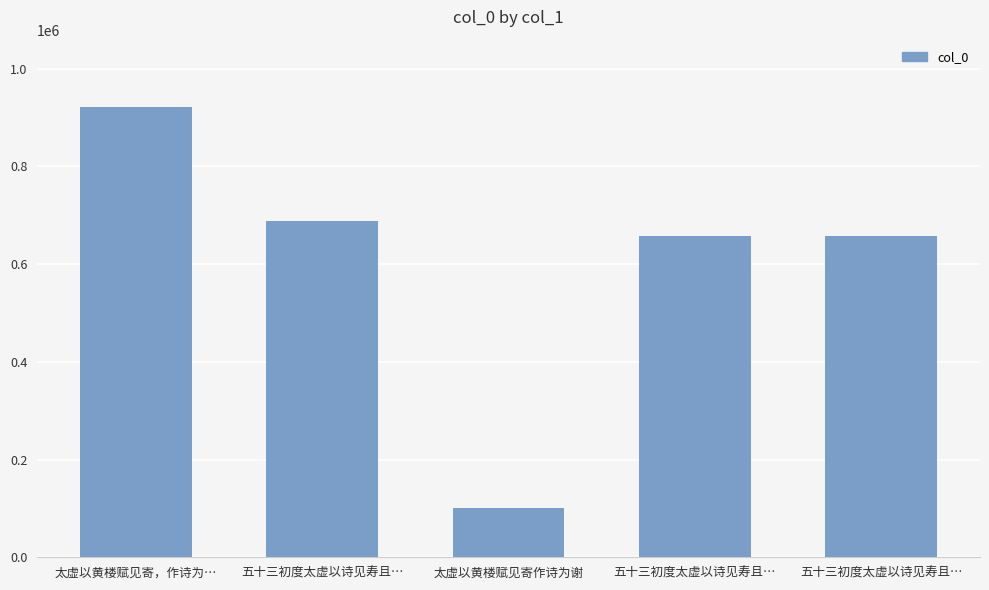

Reading right to left, transcribe all the data shown in this chart.

五十三初度太虚以诗见寿且…=657955	五十三初度太虚以诗见寿且…=657954	太虚以黄楼赋见寄作诗为谢=101089	五十三初度太虚以诗见寿且…=687744	太虚以黄楼赋见寄，作诗为…=920981